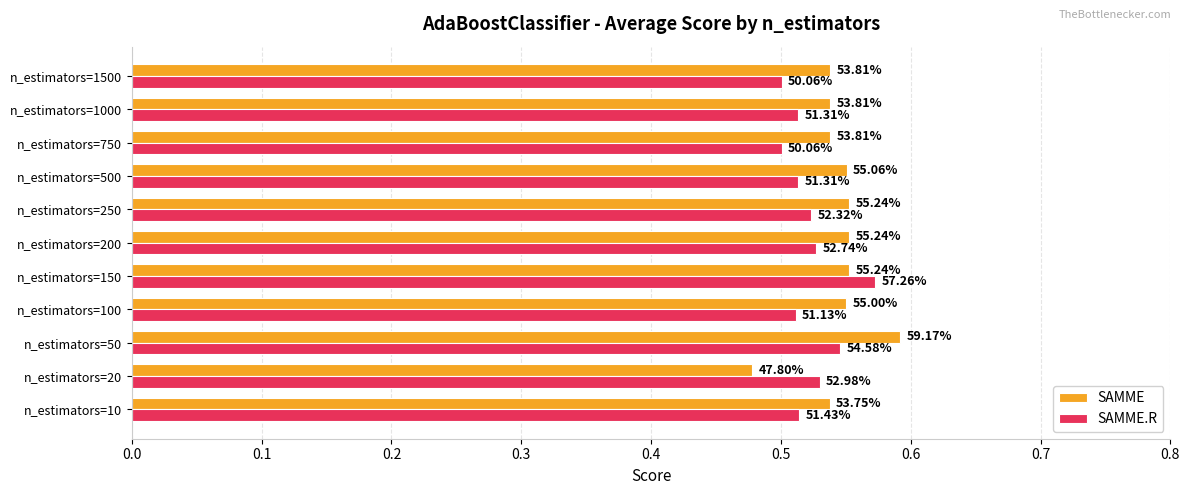

What are all the series names shown in the legend?

SAMME, SAMME.R